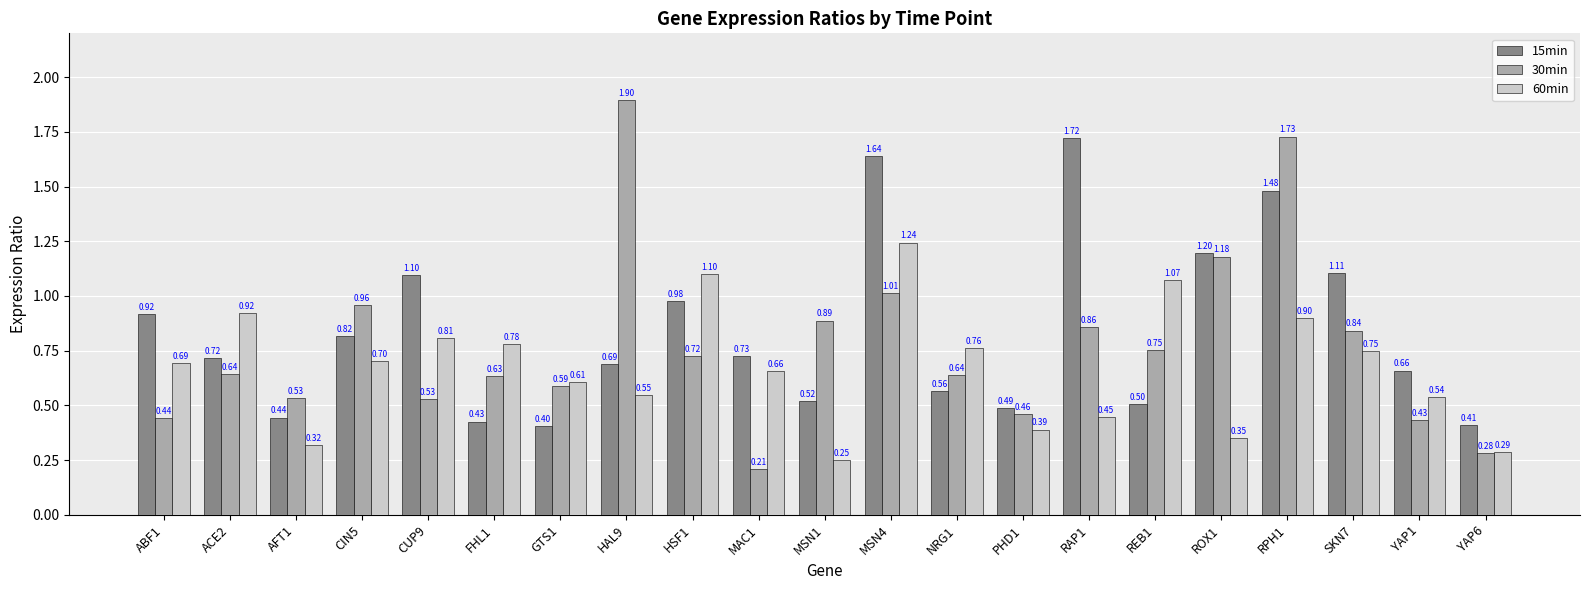

List the series in order of their peak value, lowest first.

60min, 15min, 30min